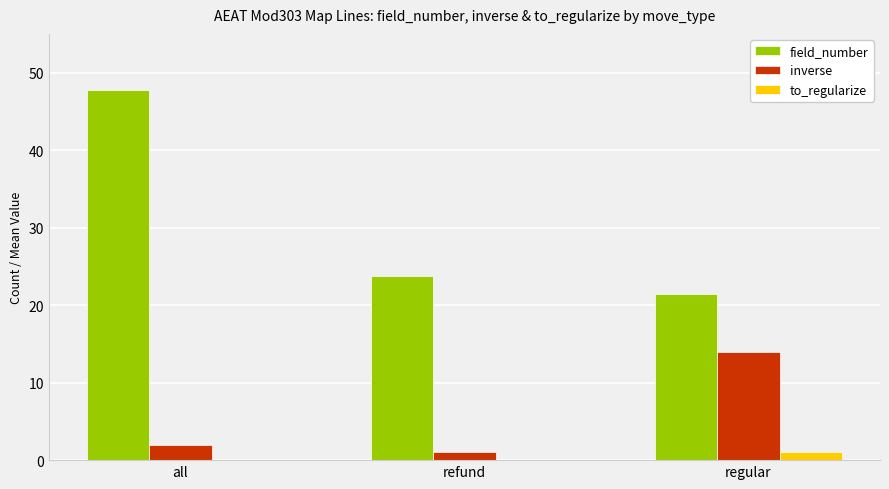

Is it true that inverse equals 2.0 at all?

True